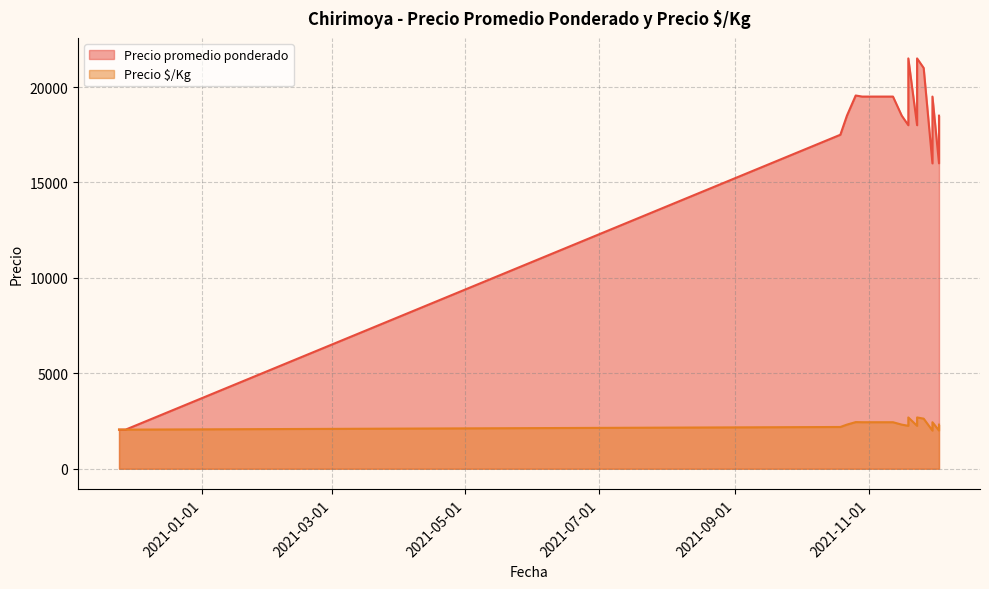

True or false: Precio $/Kg has more than 1 points higher than both neighbors.

True